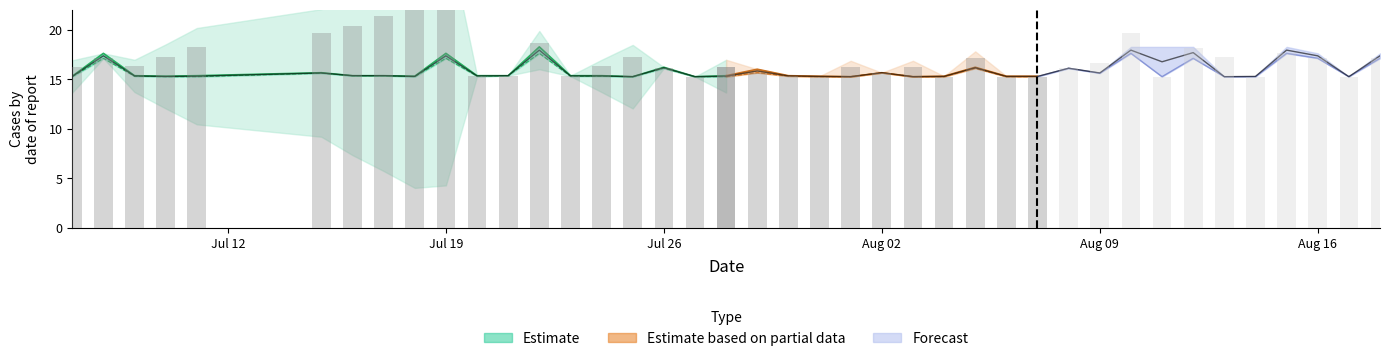

Are the bars horizontal?

No